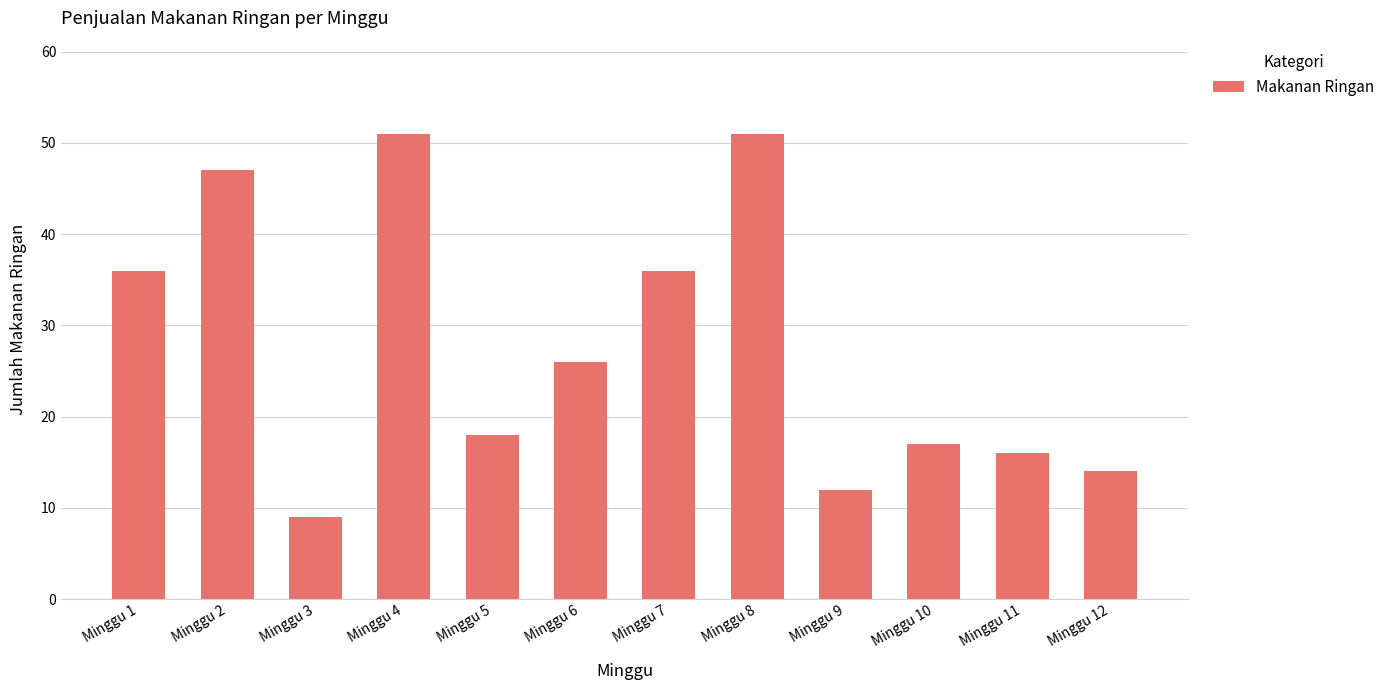

What is the ratio of the value at Minggu 1 to the value at Minggu 8?

0.7